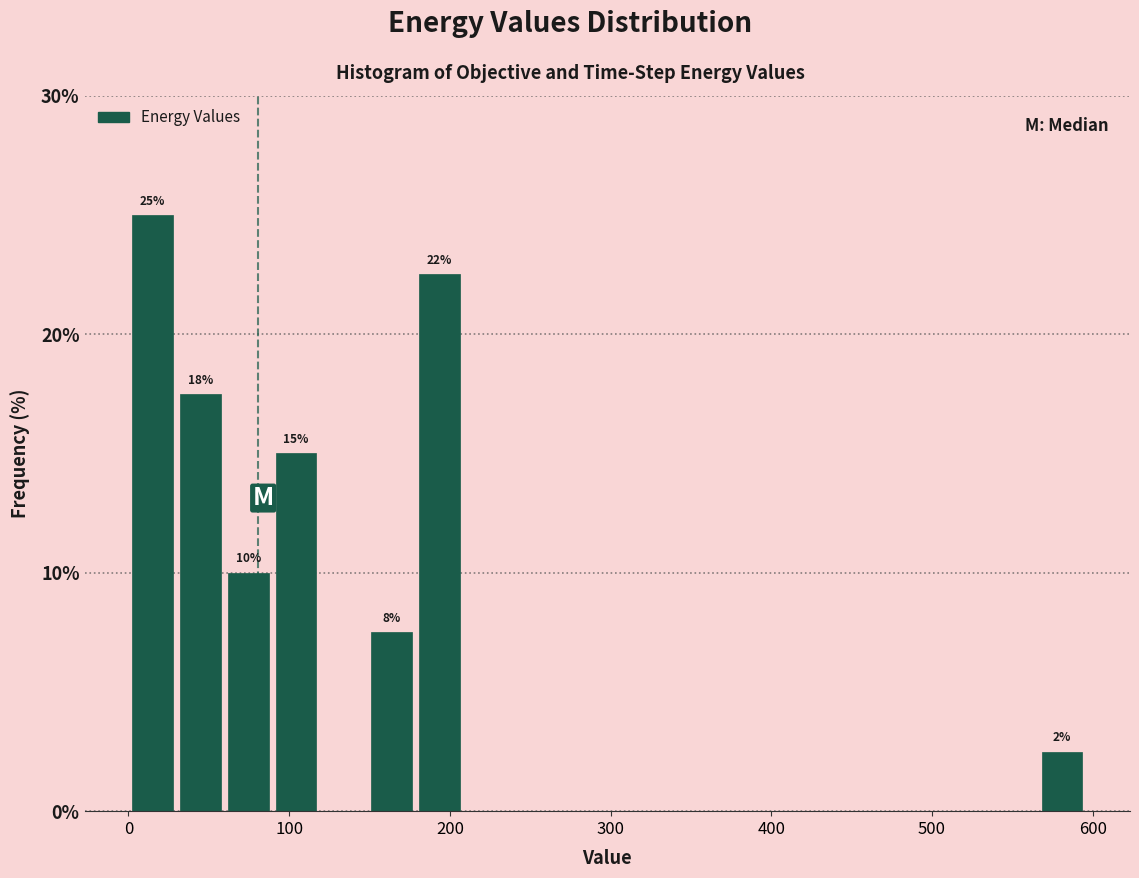

Around what value on the x-axis is the tallest bar? Give the approximate position of its centre, as read against the axis.

10